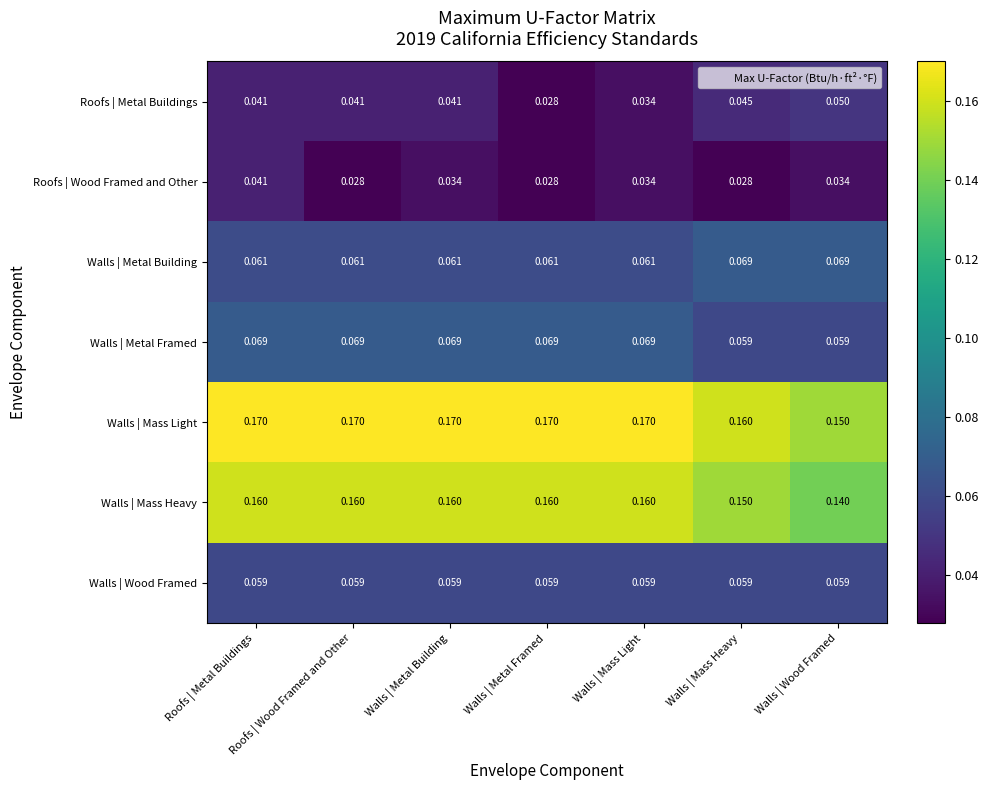

Which category has the lowest value in the Walls | Mass Light series?

Walls | Wood Framed